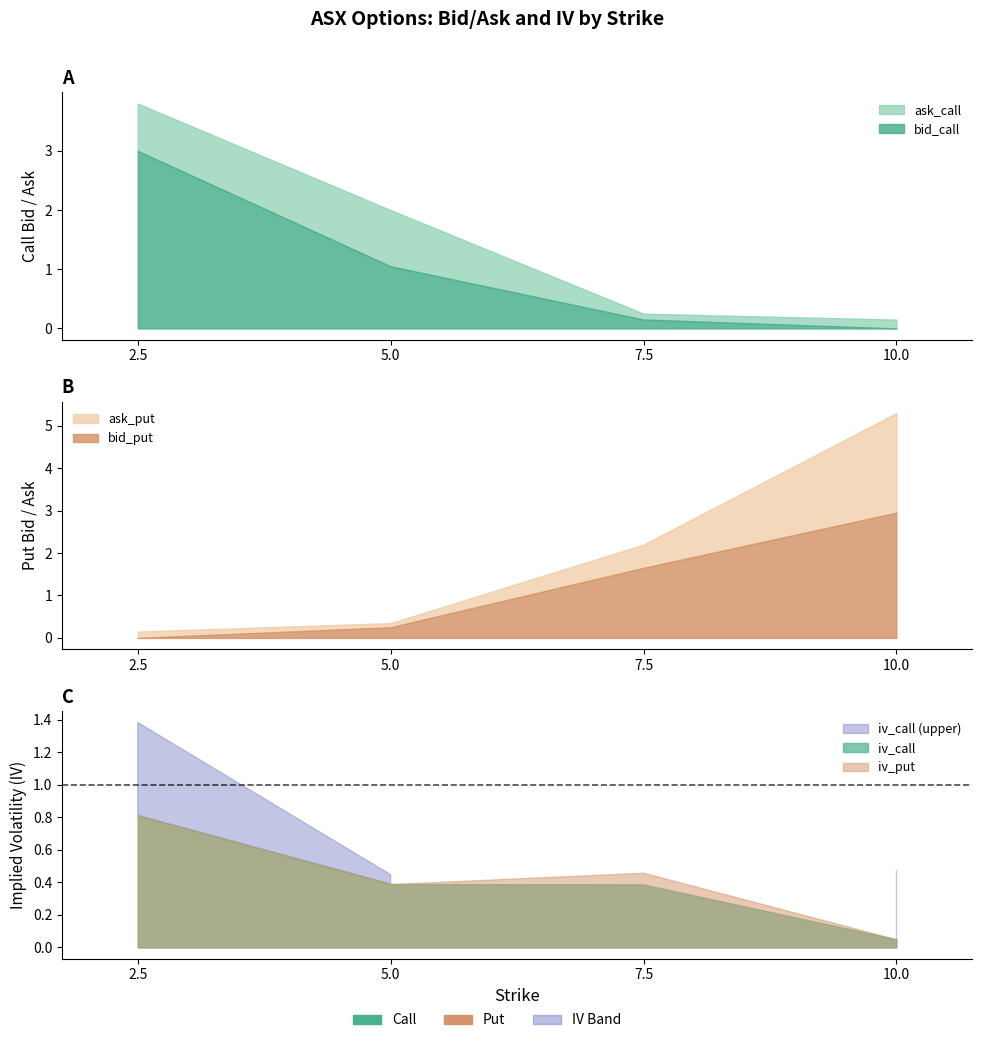

What is the spread (max minus min) of values at 5.0?

1.8